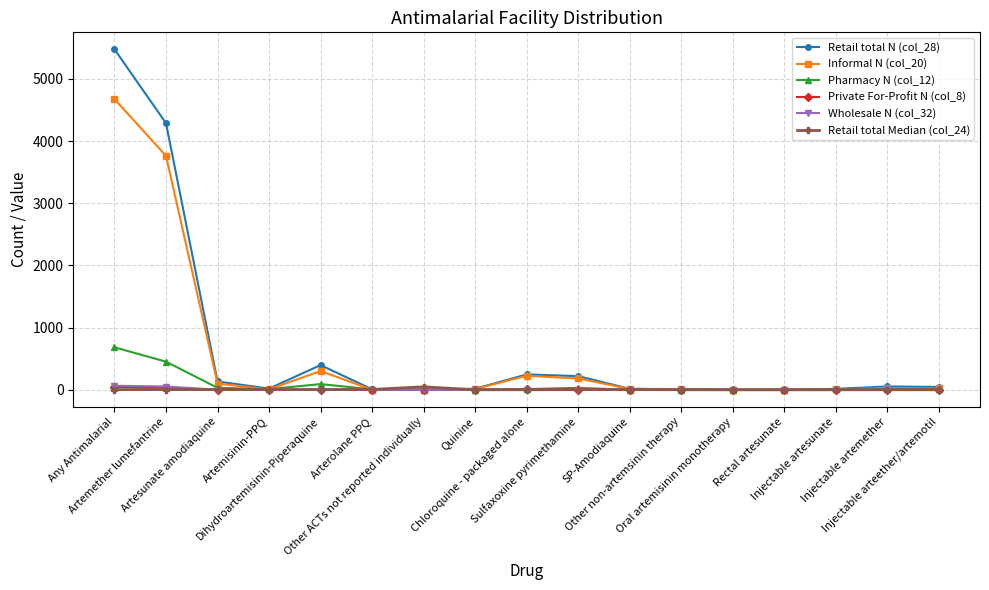

What are all the series names shown in the legend?

Retail total N (col_28), Informal N (col_20), Pharmacy N (col_12), Private For-Profit N (col_8), Wholesale N (col_32), Retail total Median (col_24)